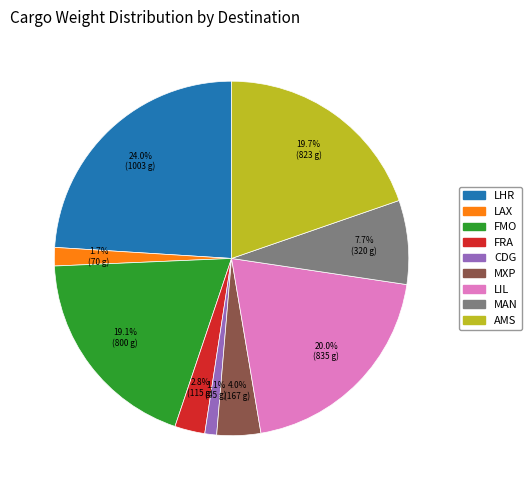

The FRA slice represents 3% of the pie. True or false?

True